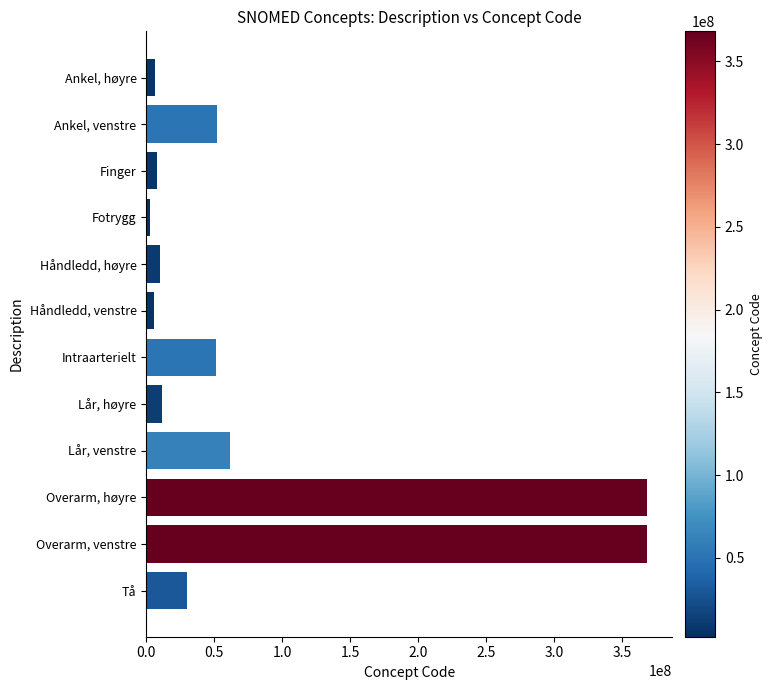

What is the change in value from Intraarterielt to Overarm, høyre?

+317095002